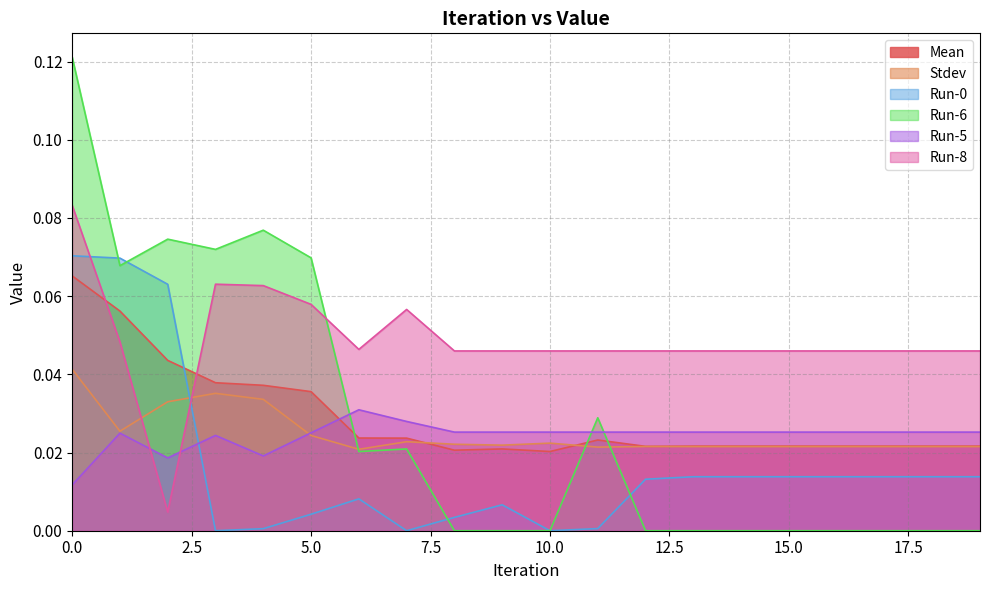

Which series changed the most between 8 and 16?

Run-0